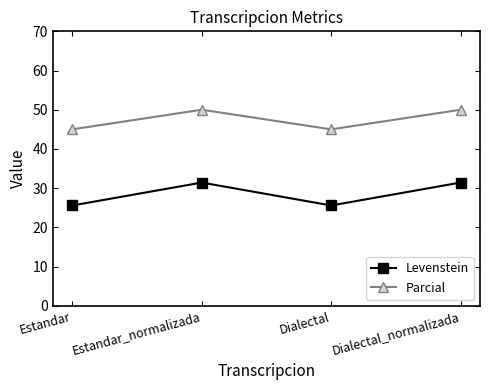

What are all the series names shown in the legend?

Levenstein, Parcial